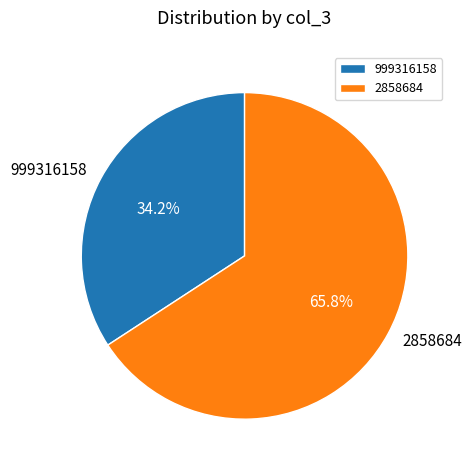

Which category has the biggest portion of the pie?

2858684